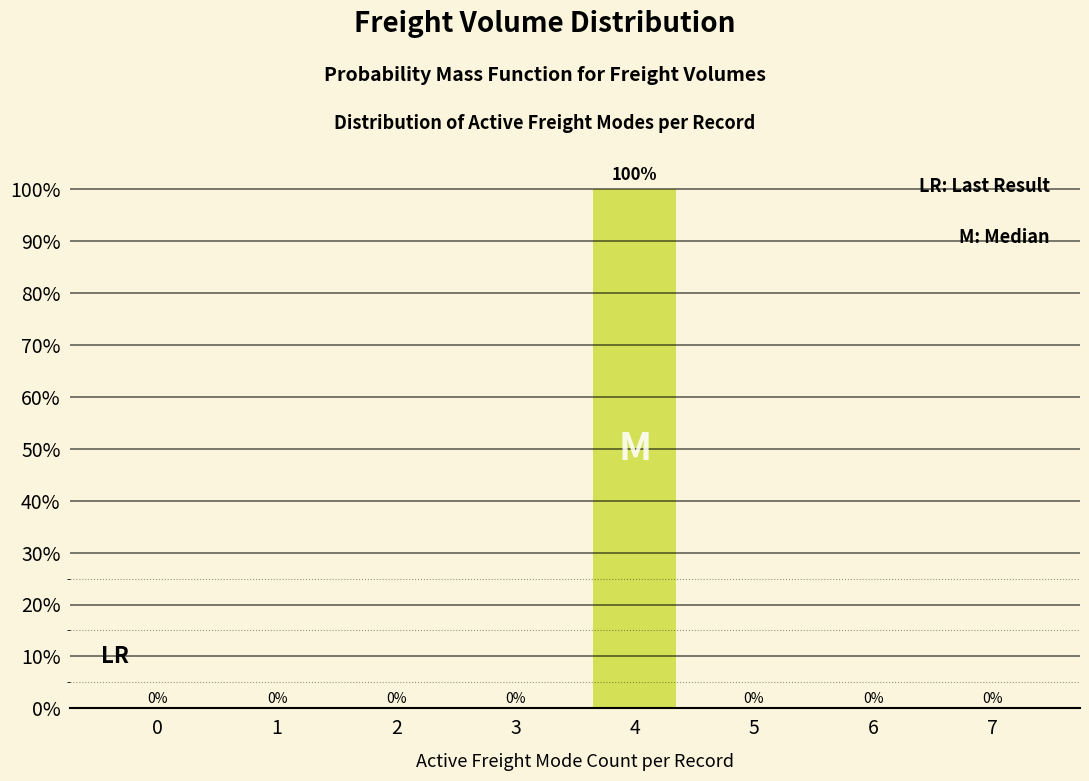

Reading right to left, what are all the values shown in this chart?

7=0	6=0	5=0	4=100	3=0	2=0	1=0	0=0